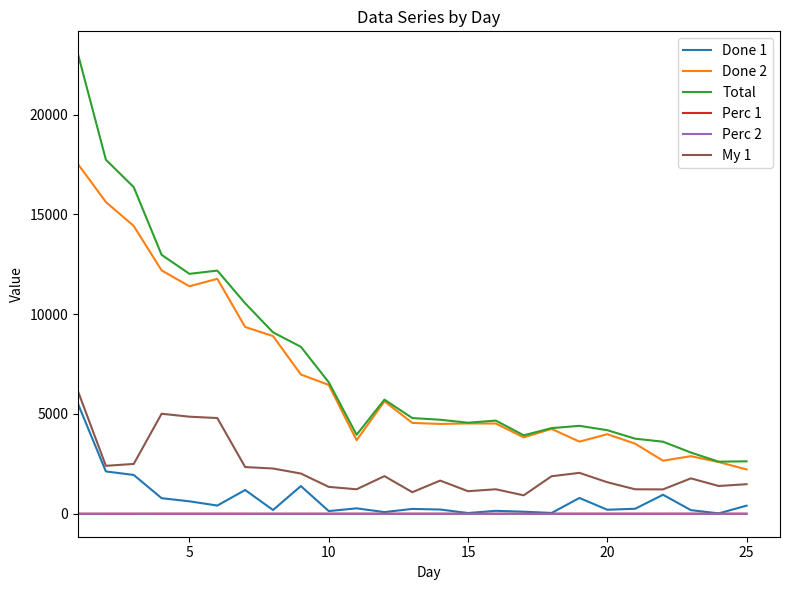

Which series has the largest range (max minus min)?

Total